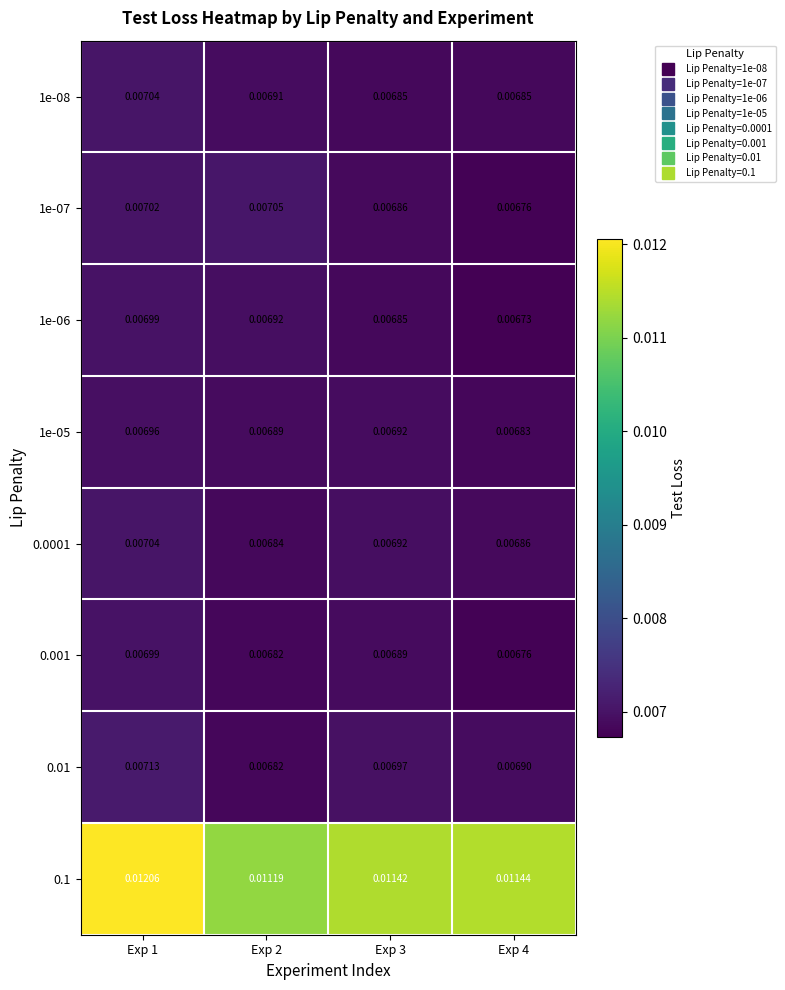

At Exp 1, list the series in order from smallest to largest.

1e-05, 0.001, 1e-06, 1e-07, 1e-08, 0.0001, 0.01, 0.1